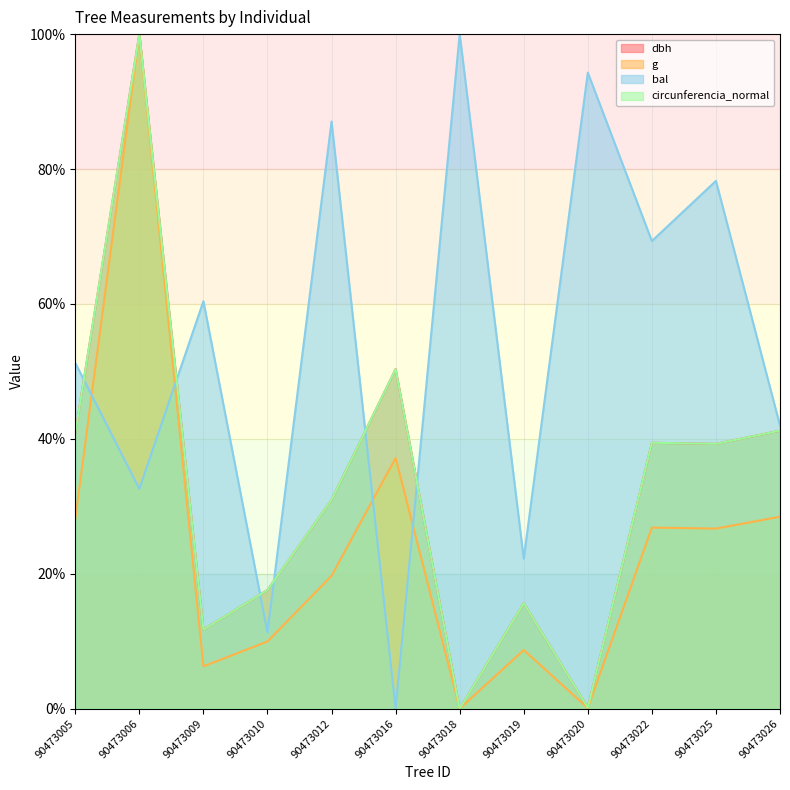

Where is circunferencia_normal nearest to the value 50?

90473016